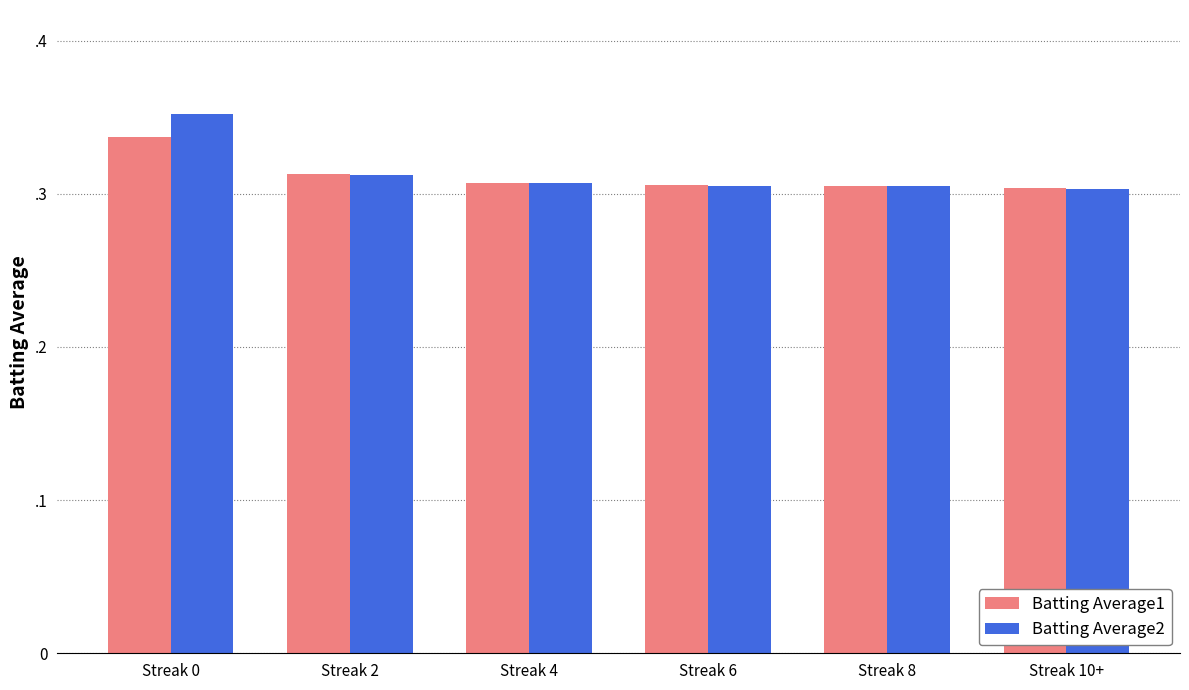

What are all the series names shown in the legend?

Batting Average1, Batting Average2